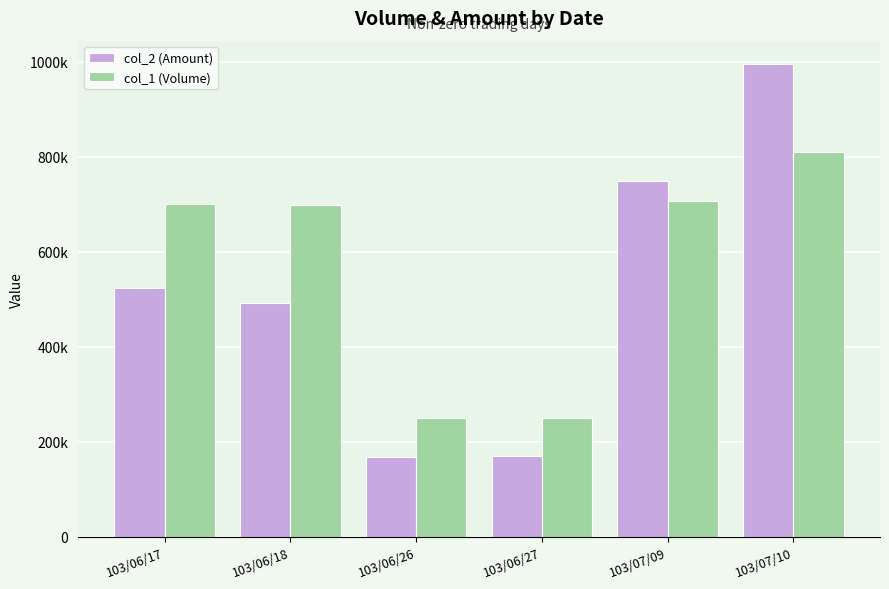

What are all the series names shown in the legend?

col_2 (Amount), col_1 (Volume)